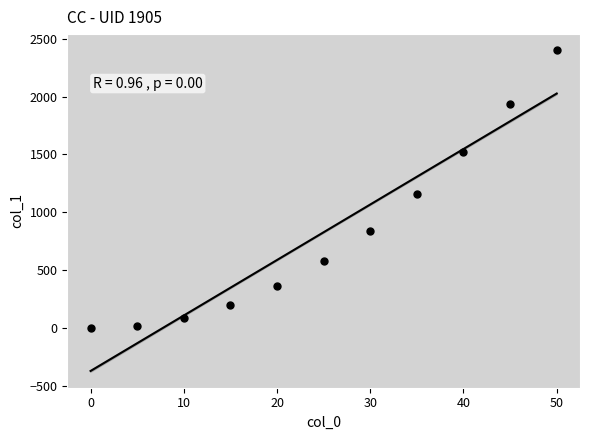

What is the average X value?

25